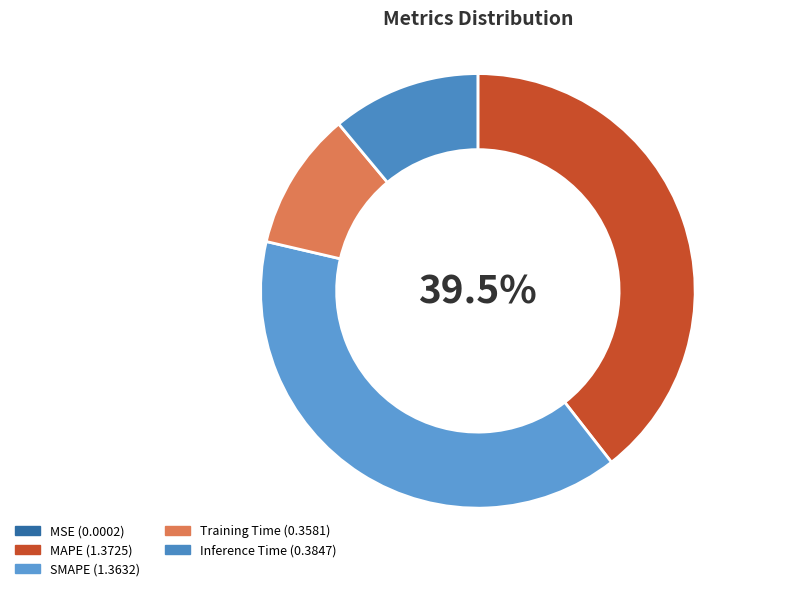

Is there any slice that represents more than half of the pie?

No